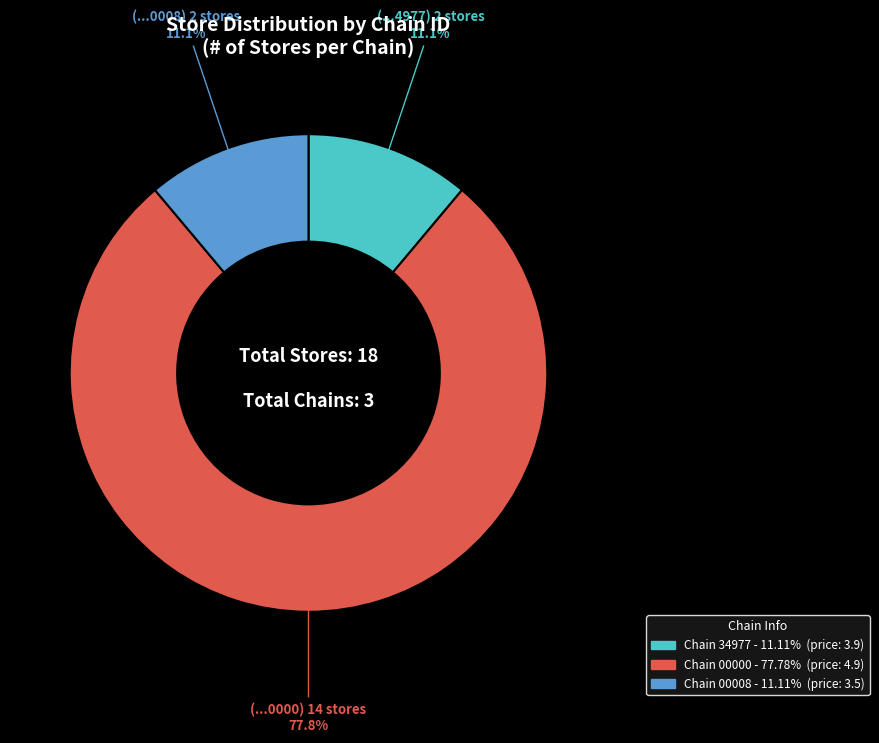

Is there any slice that represents more than half of the pie?

Yes